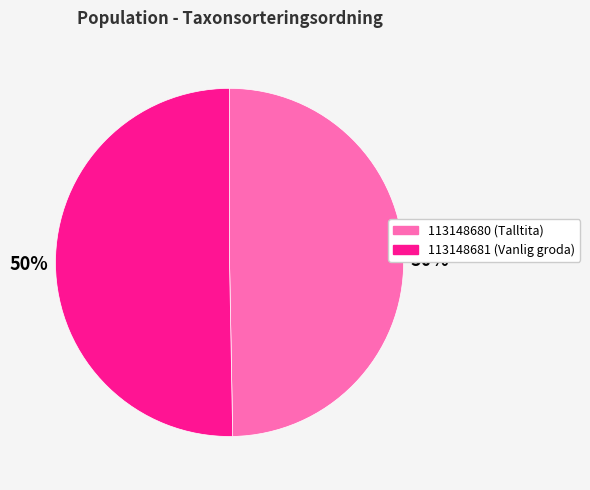

To the nearest percent, what portion does 113148680 represent?

50%